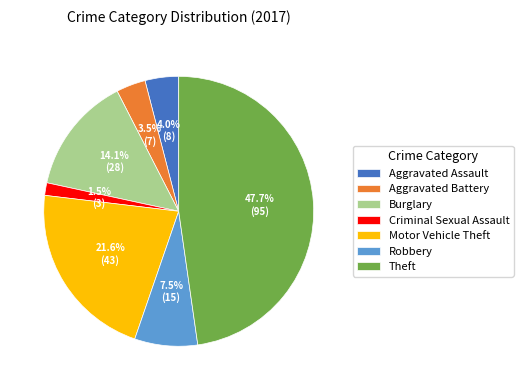

Do Robbery and Burglary together represent more than half of the pie?

No